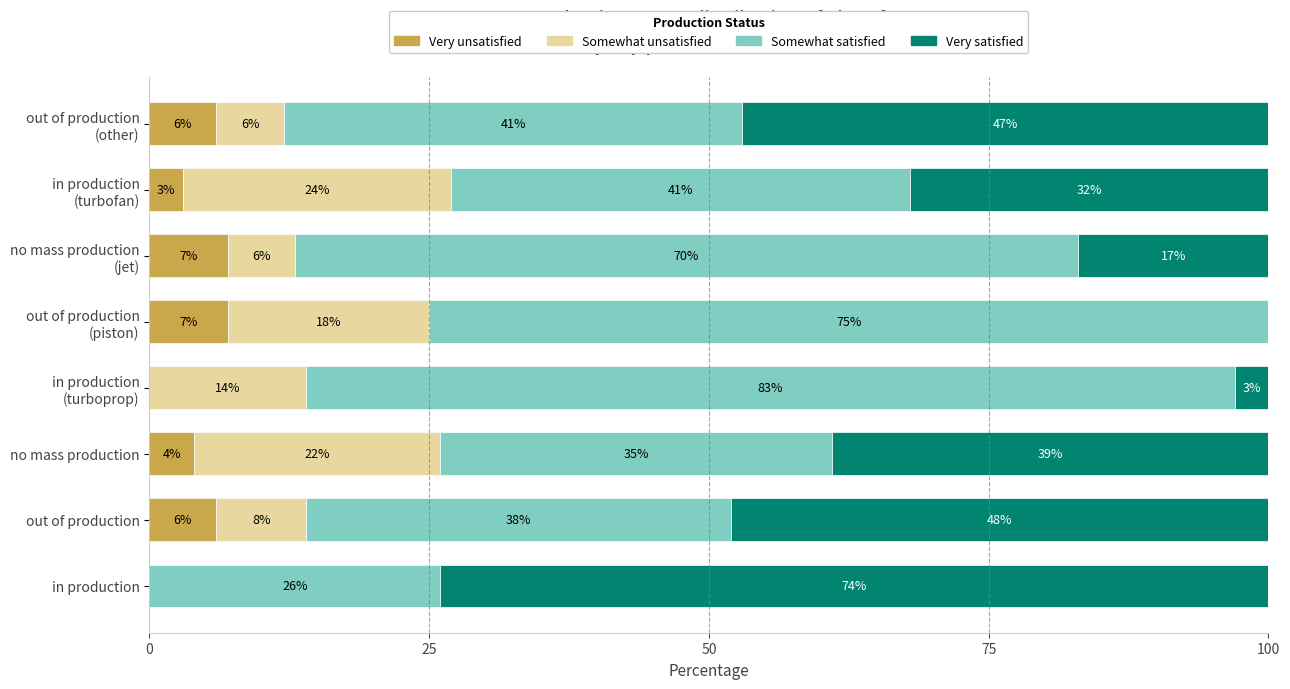

What is the total value across all series at out of production?

100